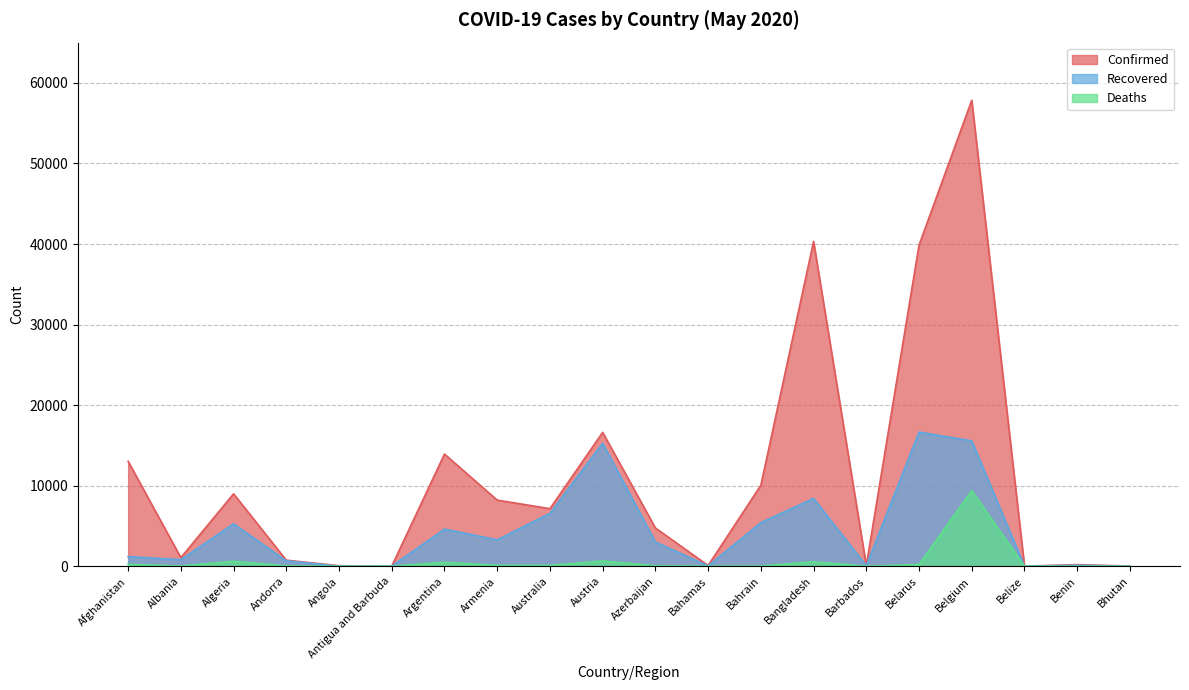

What position from the left is Austria?

10